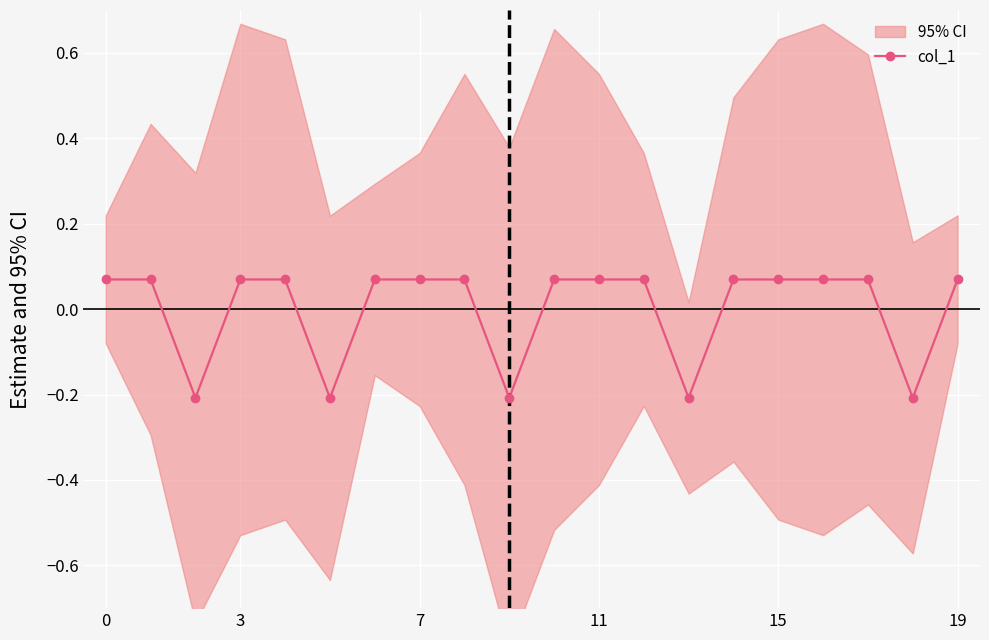

How many data points are less than 0?

5